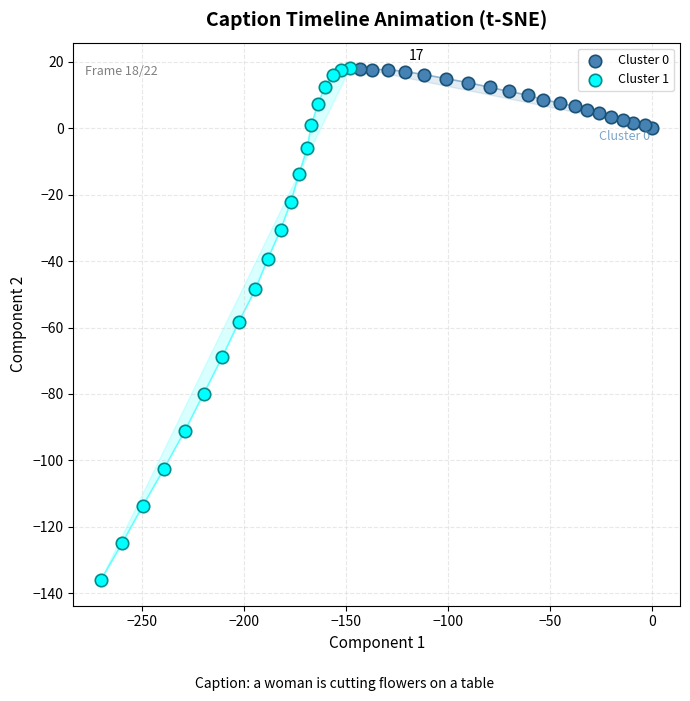

Which series has the largest Y range (max minus min)?

Cluster 1